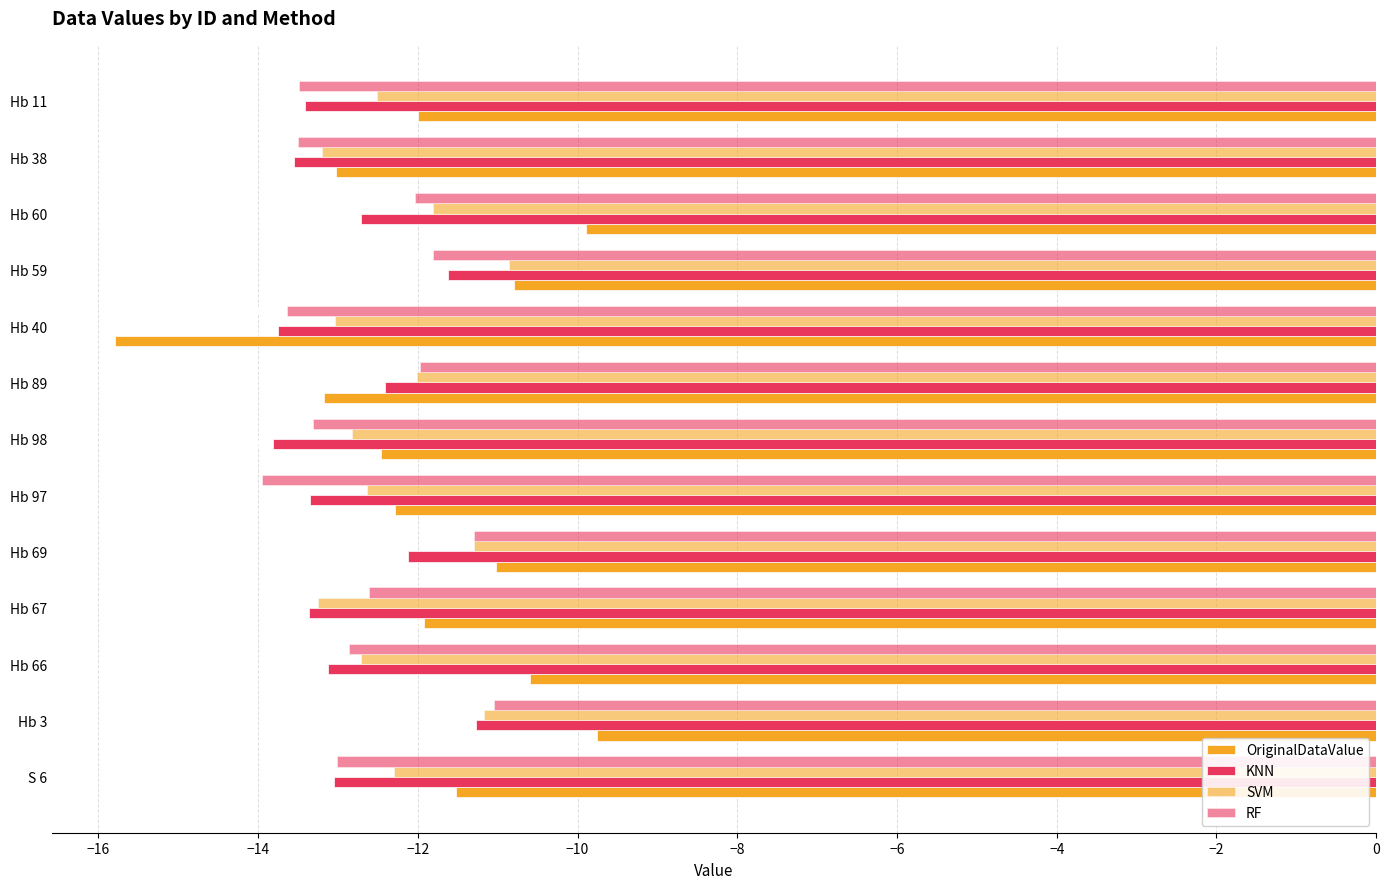

What is the maximum value for KNN?

-11.3